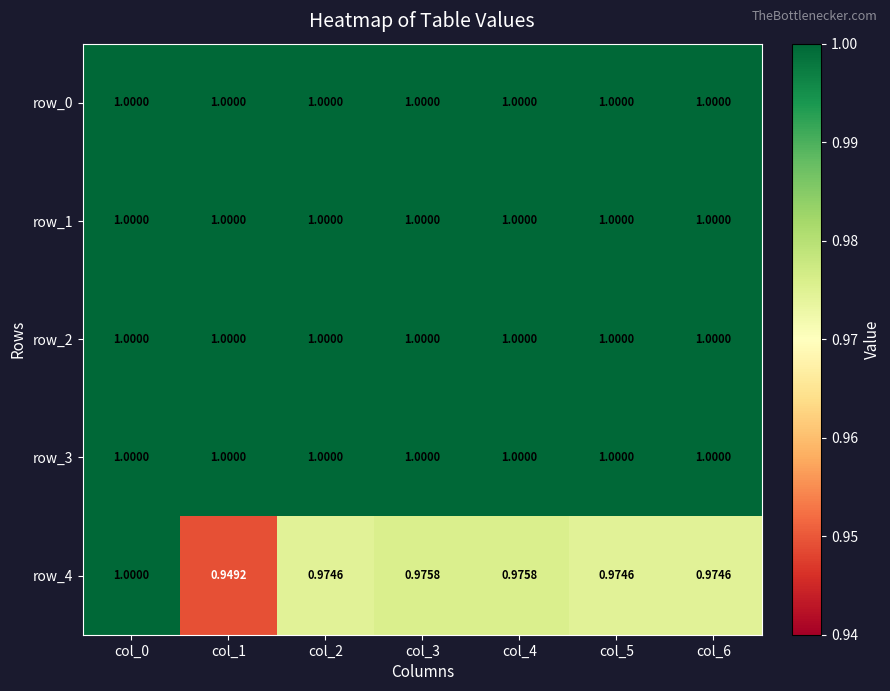

Which series has the widest spread of values?

row_4